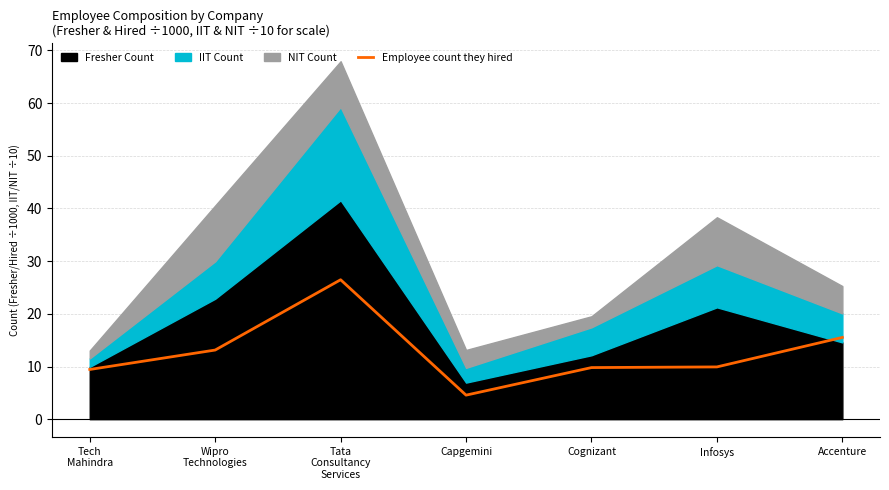

Where does the data first go above 9?

Tech
Mahindra